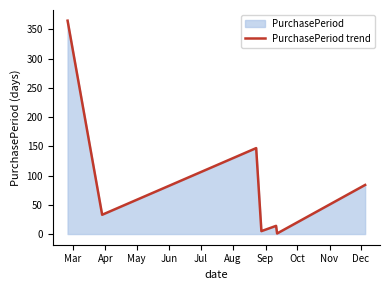

How many data points are less than 33?

3